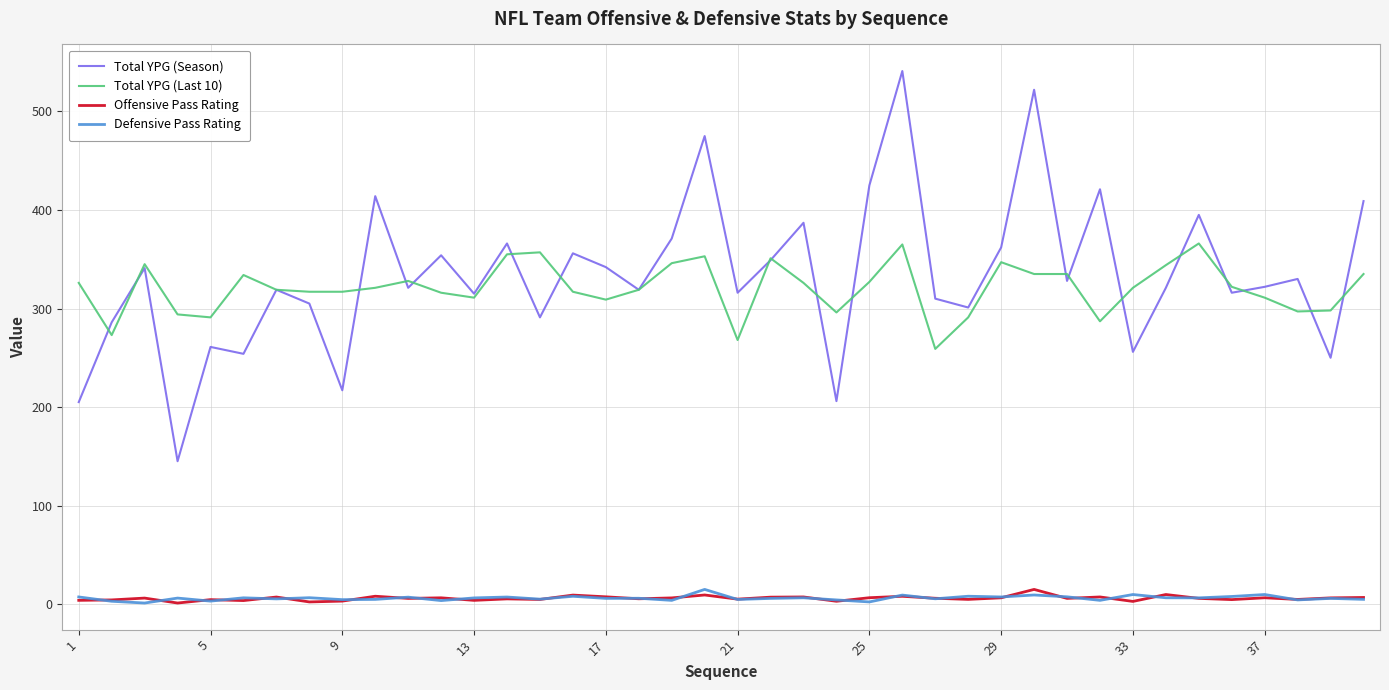

Which series has the widest spread of values?

Total YPG (Season)